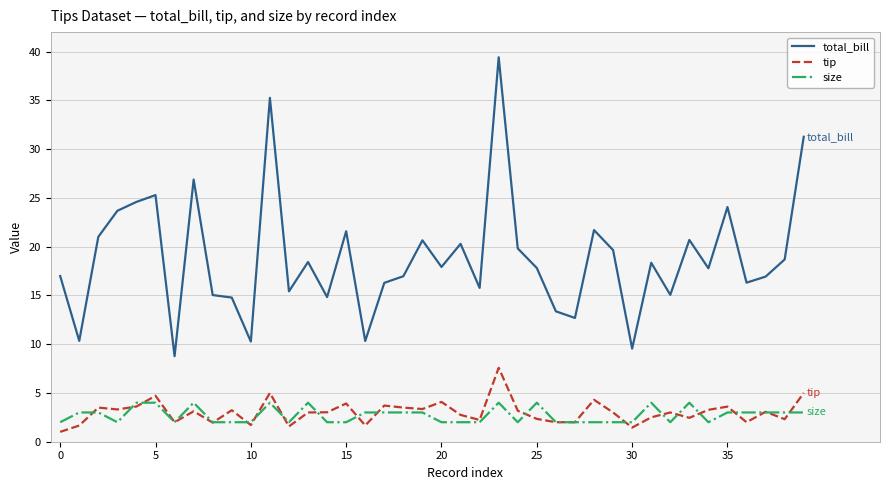

True or false: tip and total_bill cross at least once.

False